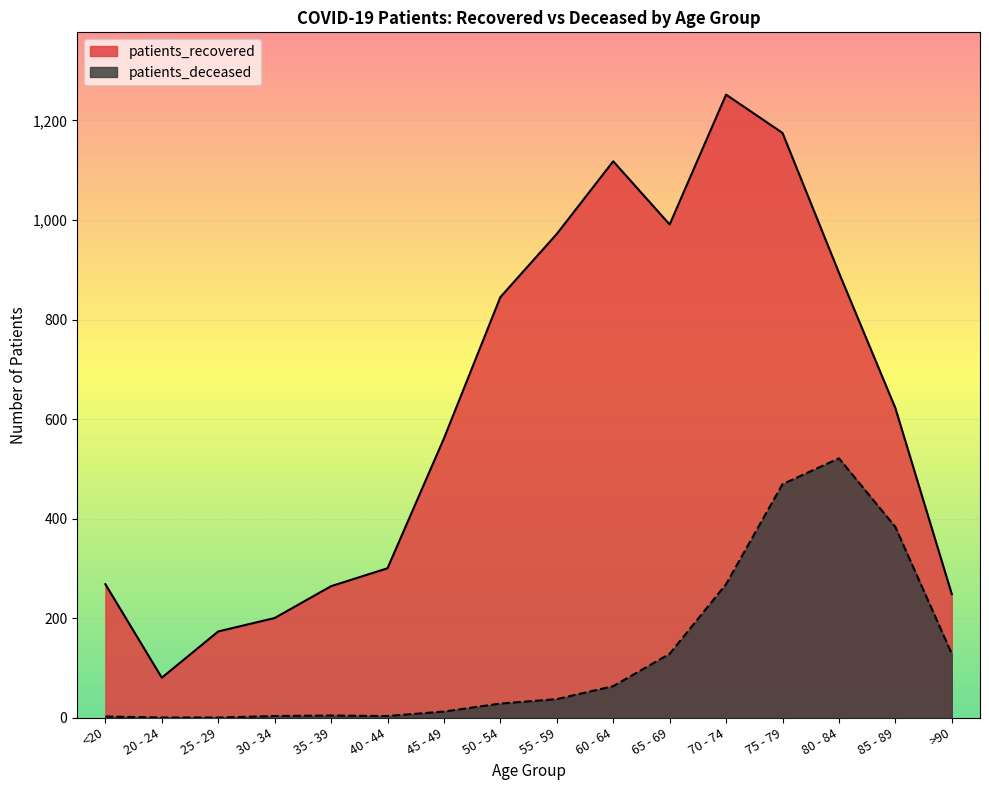

What is the sum of all patients_deceased values?

2049